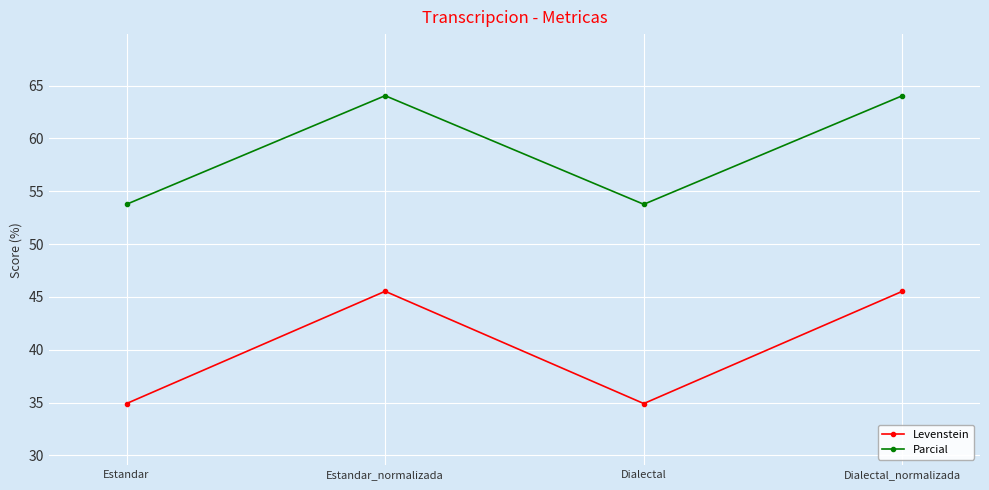

Reading left to right, what are all the values shown in this chart?

Levenstein: Estandar=34.9	Estandar_normalizada=45.5	Dialectal=34.9	Dialectal_normalizada=45.5
Parcial: Estandar=53.8	Estandar_normalizada=64.0	Dialectal=53.8	Dialectal_normalizada=64.0